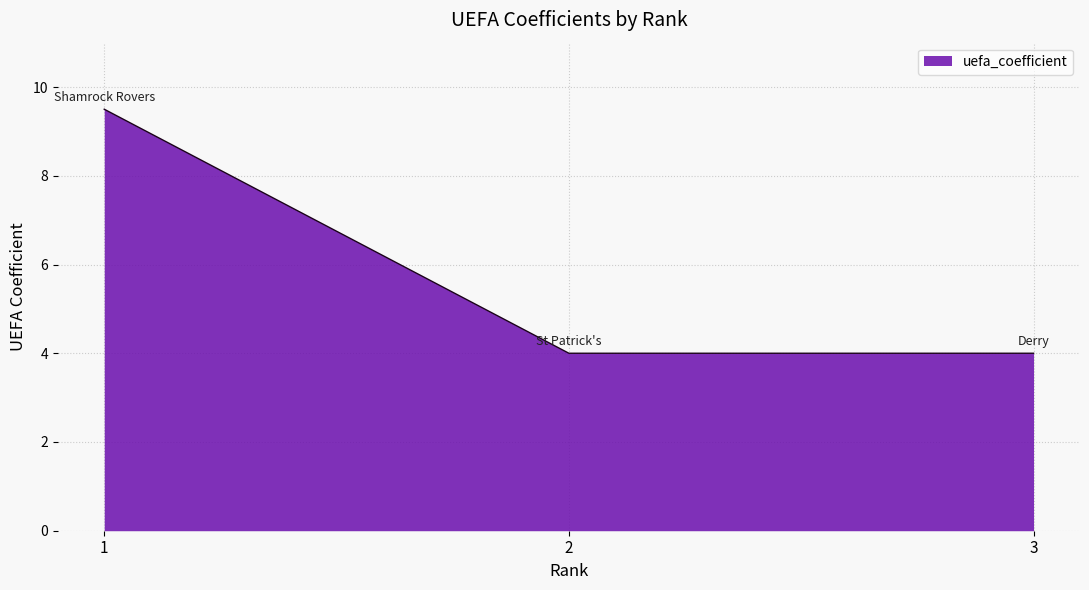

What is the ratio of the value at 3 to the value at 1?

0.4